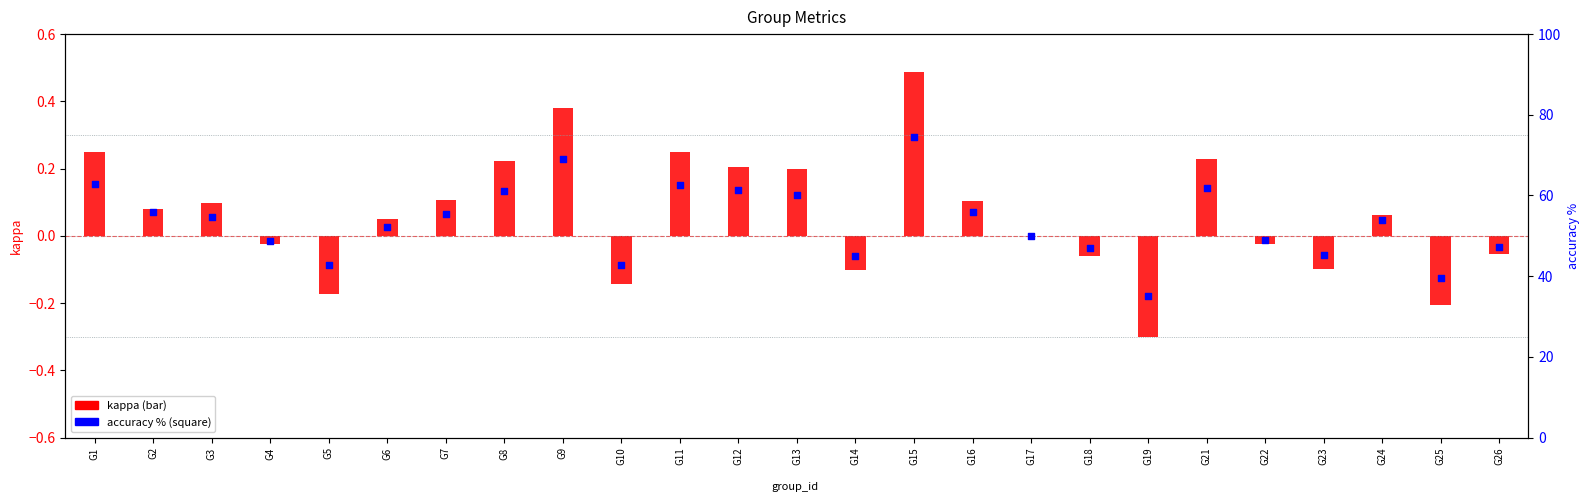

Which series has the largest total across all categories?

accuracy %